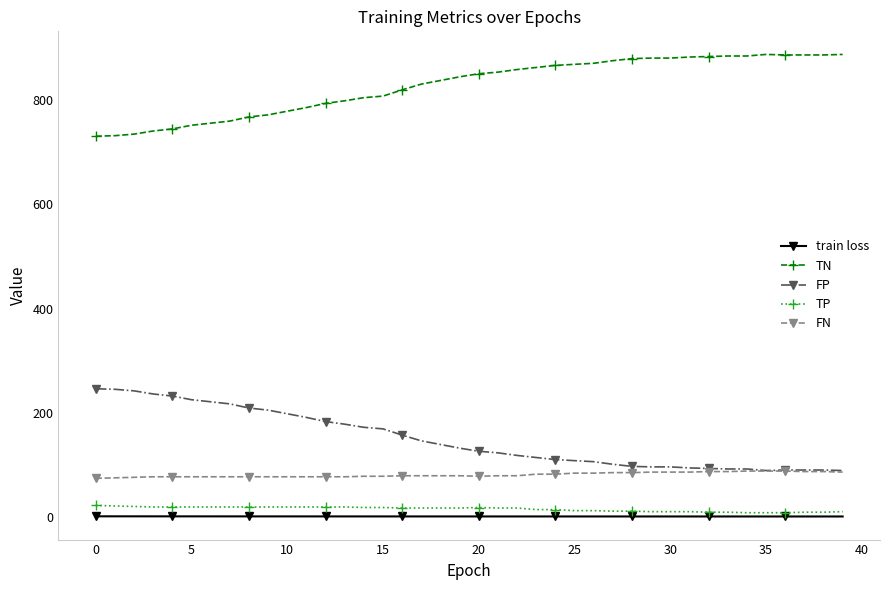

True or false: TN and FN intersect in this chart.

False